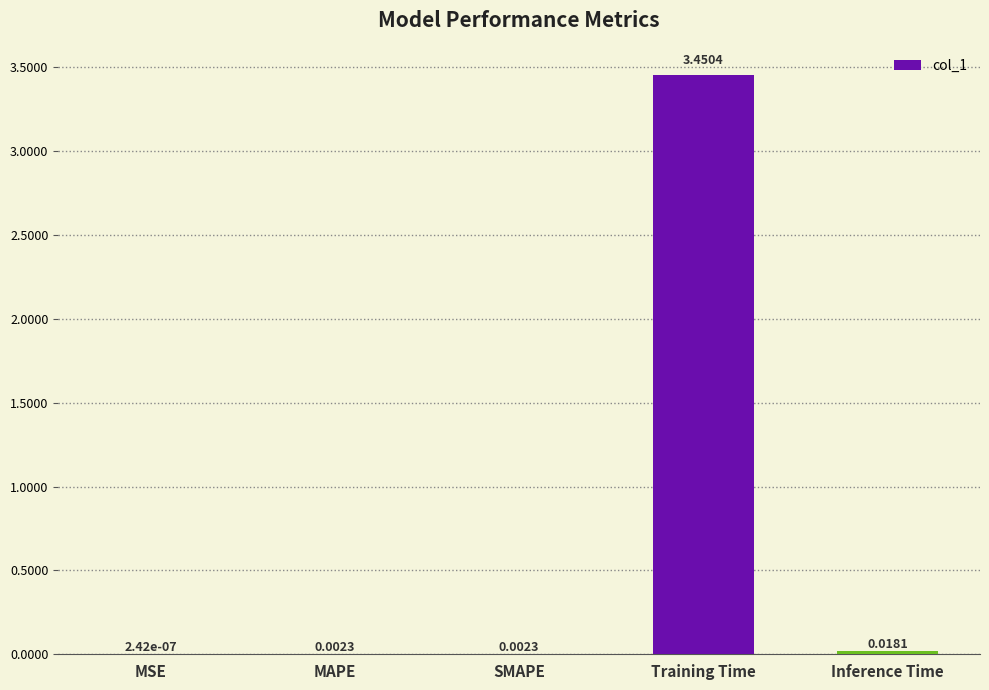

At which label is the value closest to 1?

Inference Time